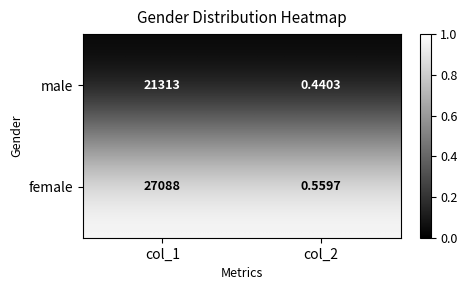

Which series changed the most between col_1 and col_2?

female